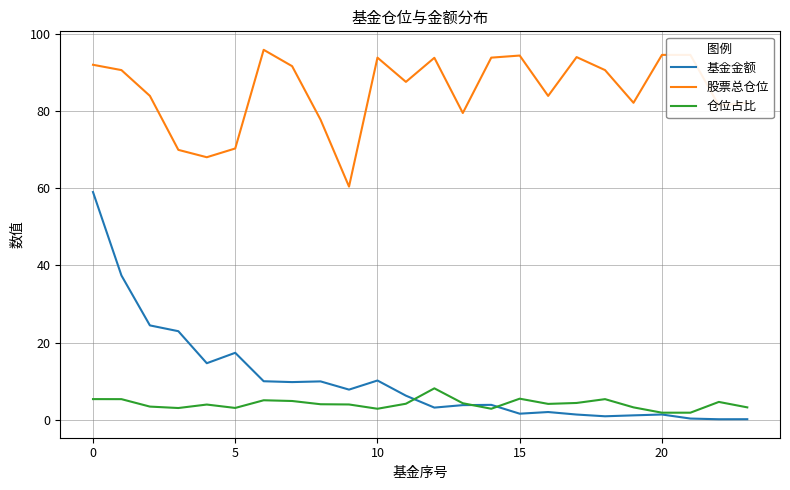

What is the maximum value shown in the chart?

95.9